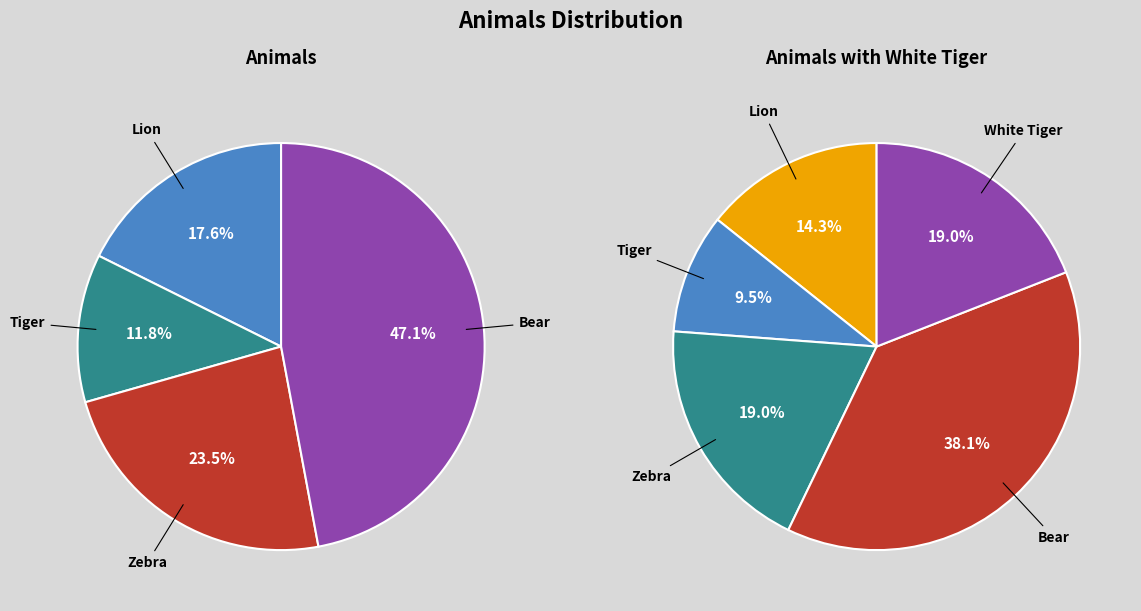

What percentage is the Lion slice, to the nearest percent?

18%